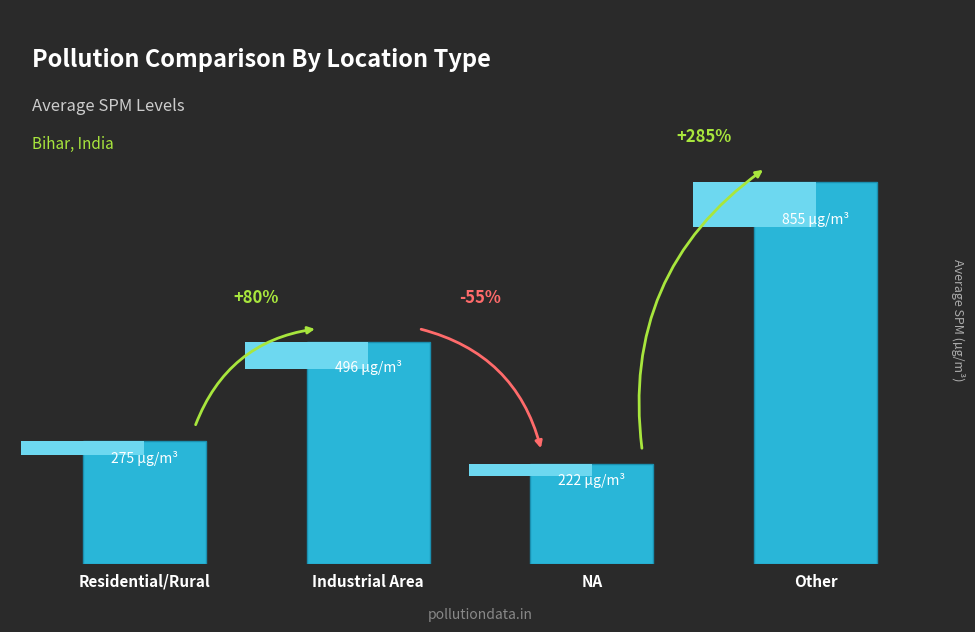

Is it true that the value at NA is 222?

True